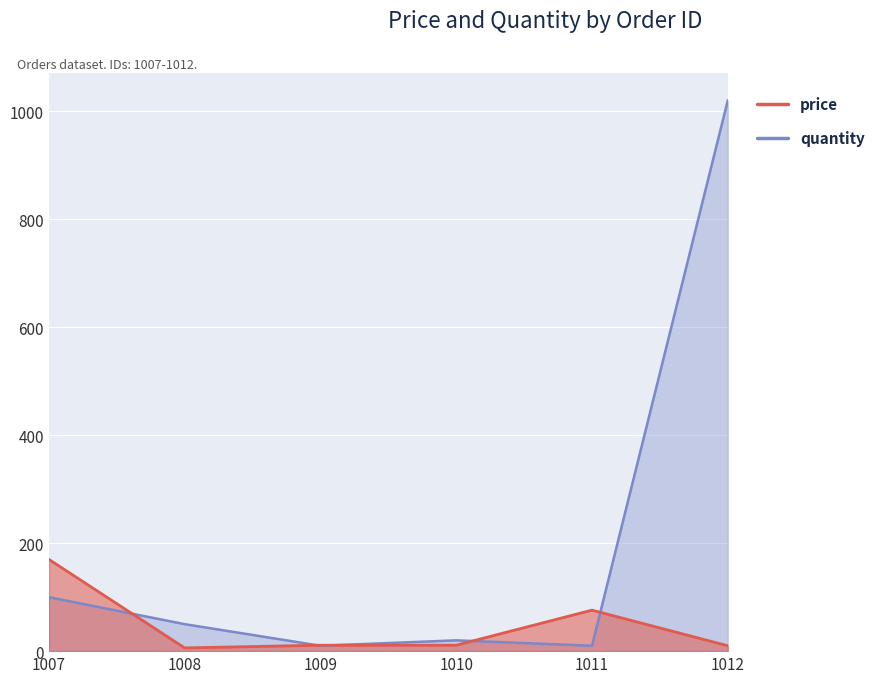

True or false: price and quantity cross at least once.

True